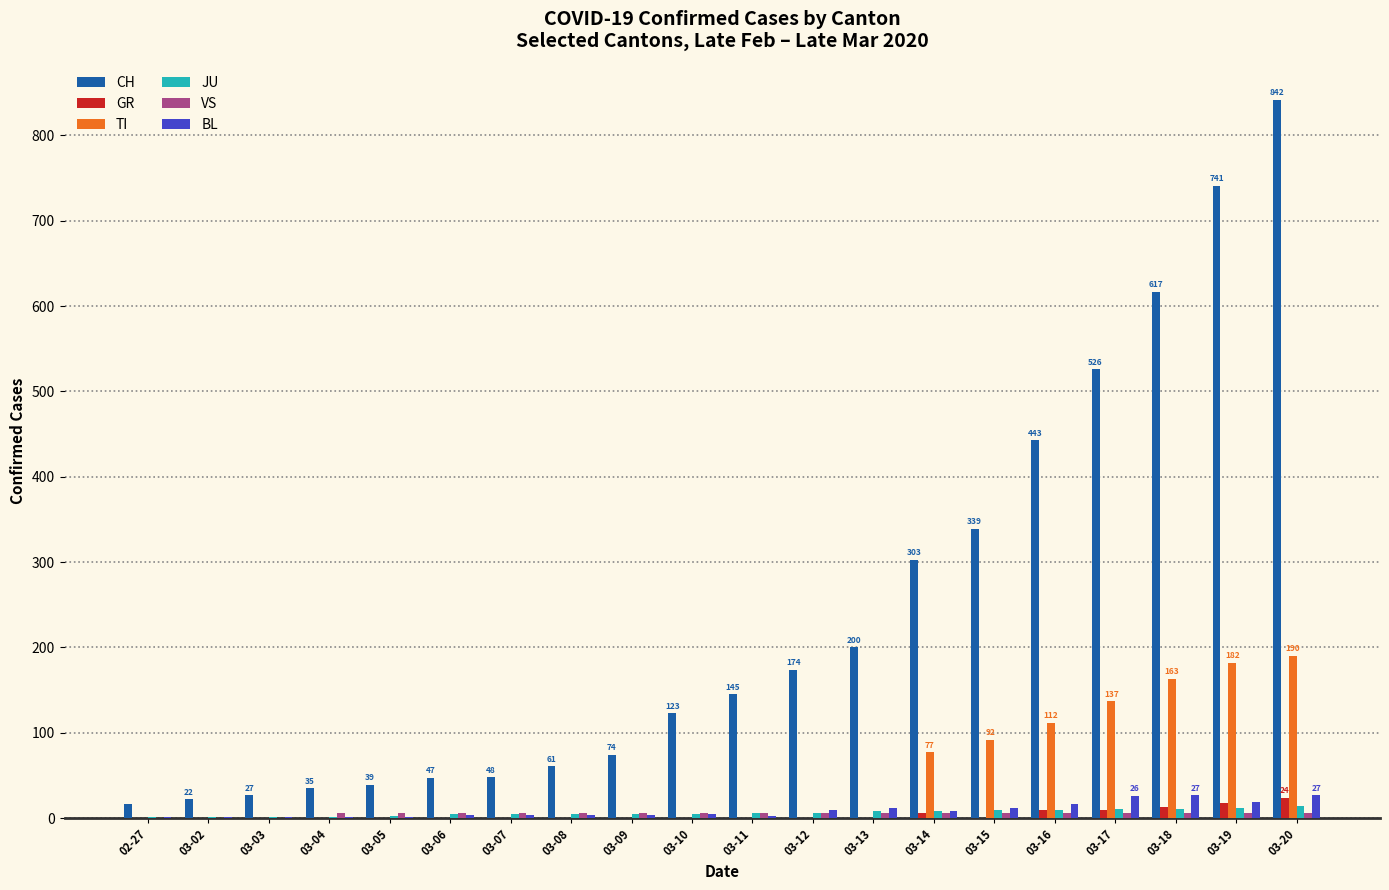

Where is CH nearest to the value 429?

03-16